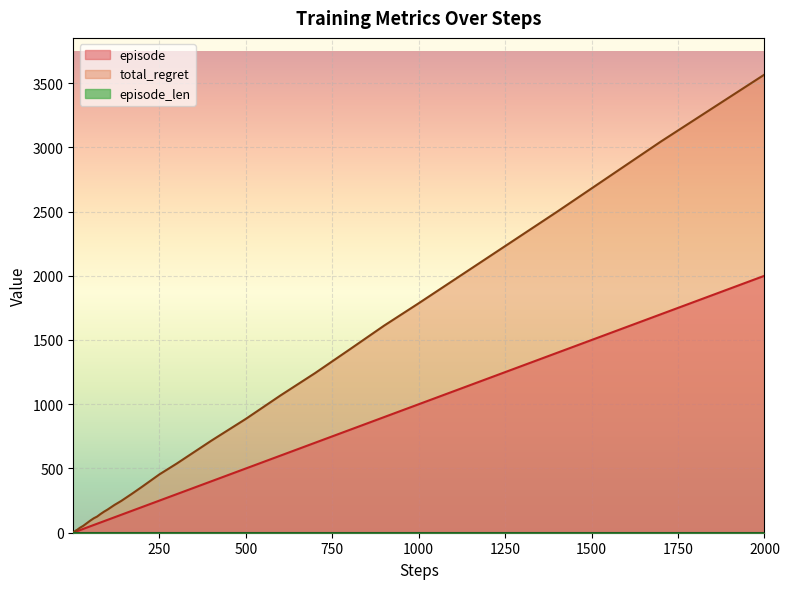

True or false: total_regret and episode cross at least once.

False